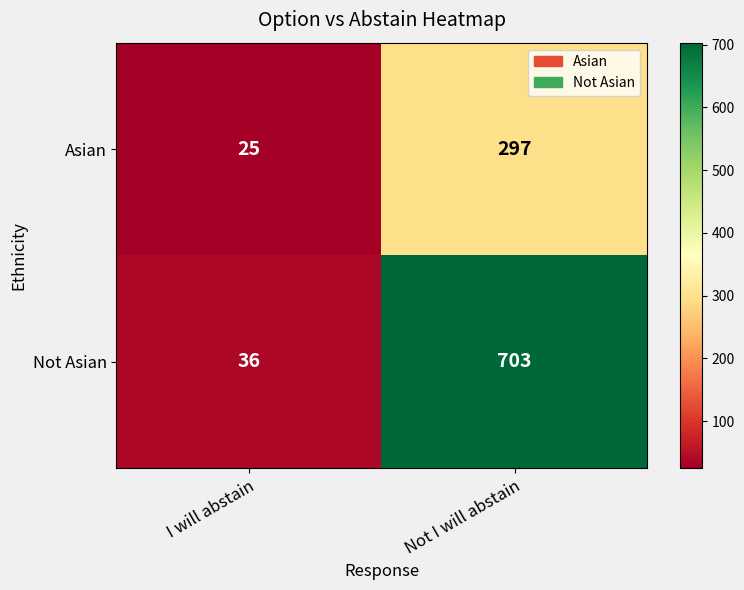

Between I will abstain and Not I will abstain, which series saw the biggest shift?

Not Asian